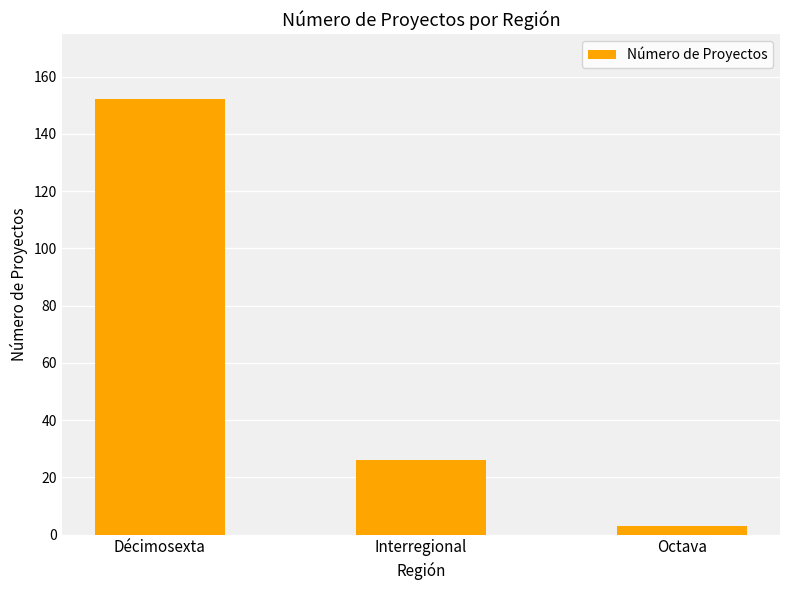

Where is the data nearest to the value 77?

Interregional